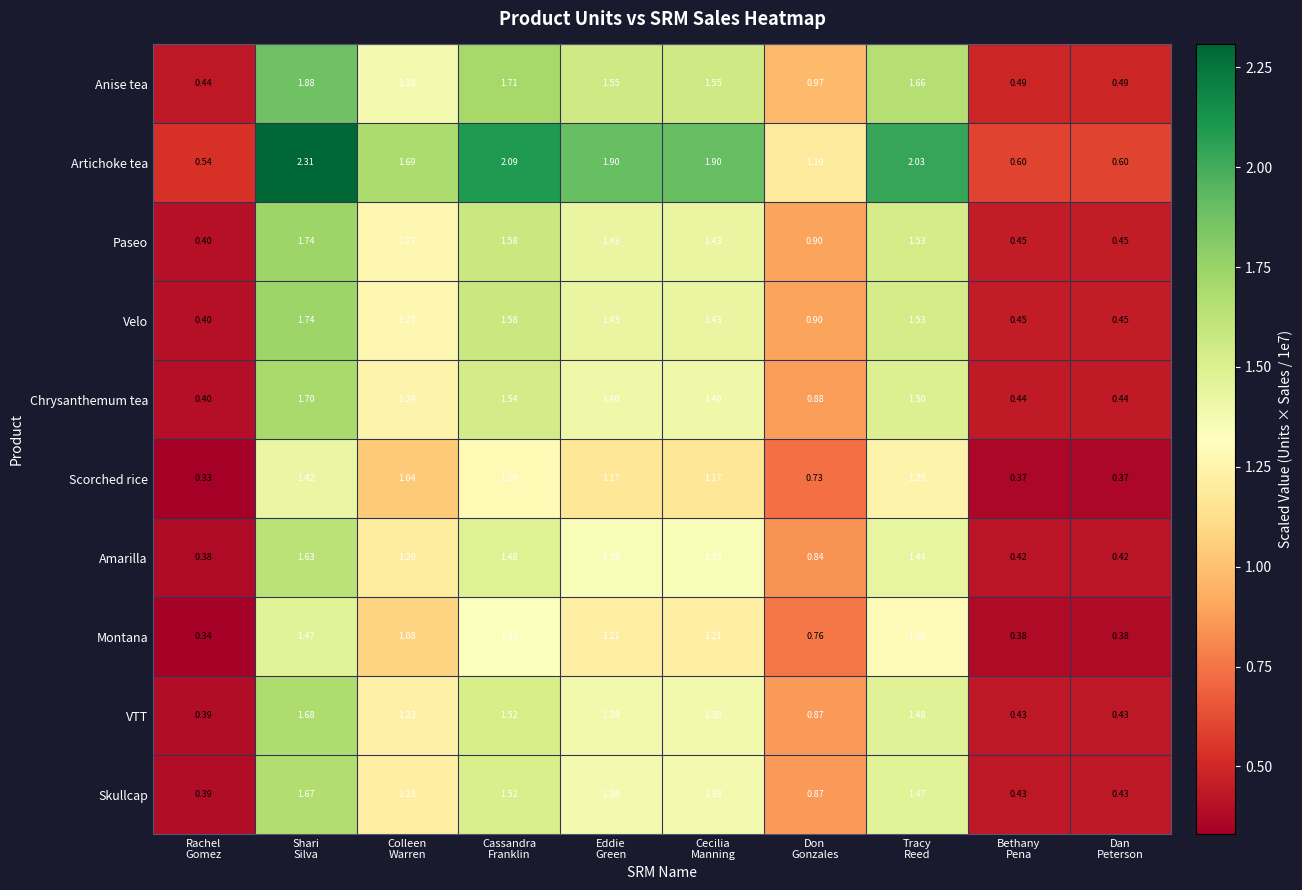

Which series has the largest total across all categories?

Artichoke tea